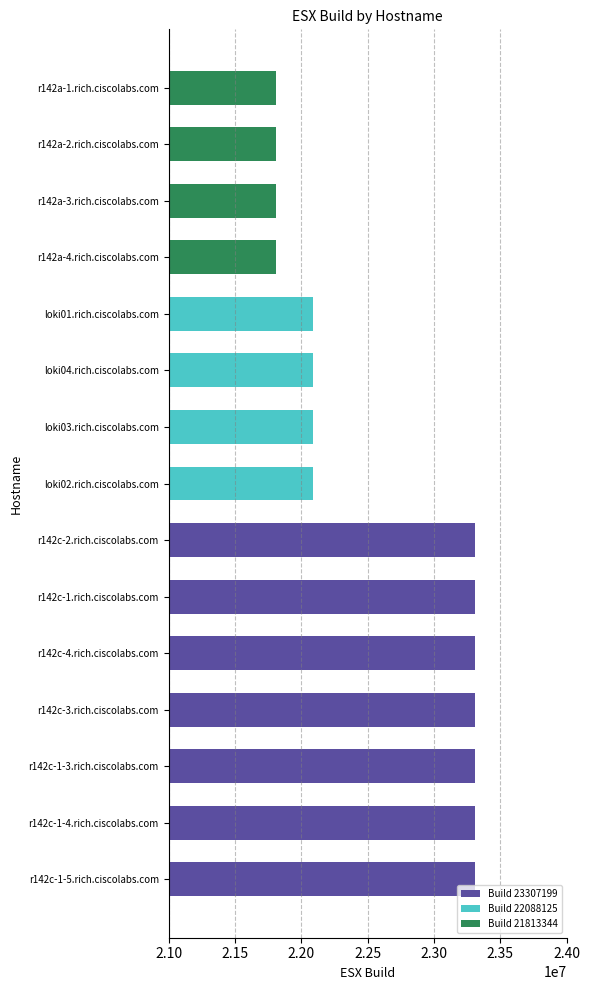

What is the difference between the second highest and minimum values?

1493855